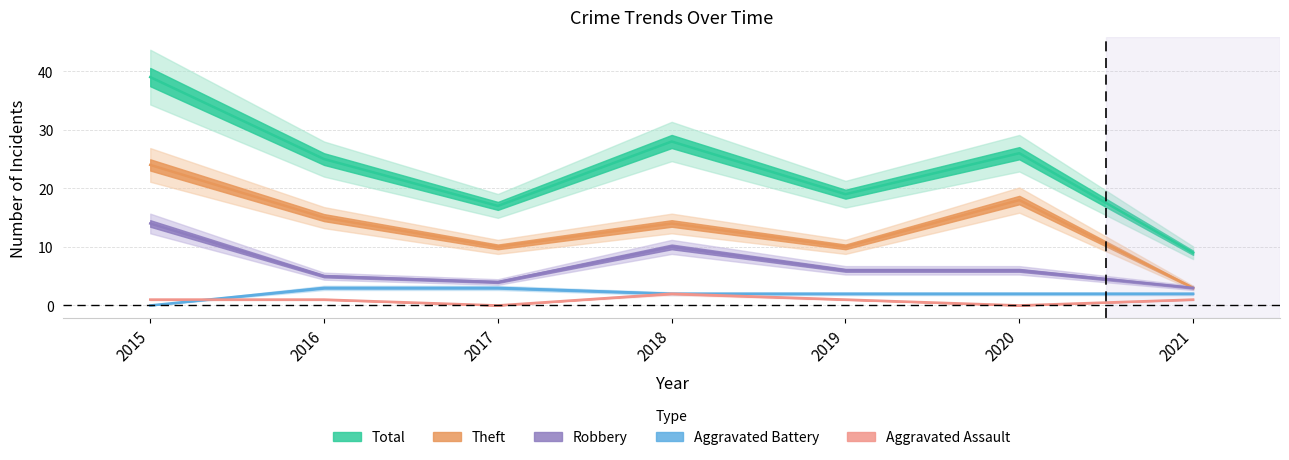

At which category is the sum across all series the highest?

2015